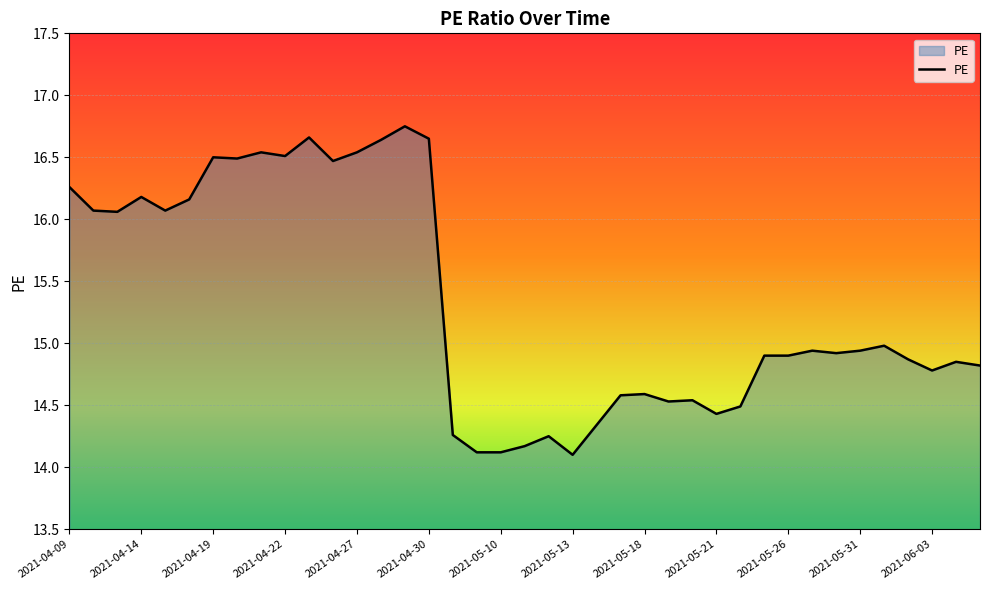

Does the chart have visible grid lines?

Yes